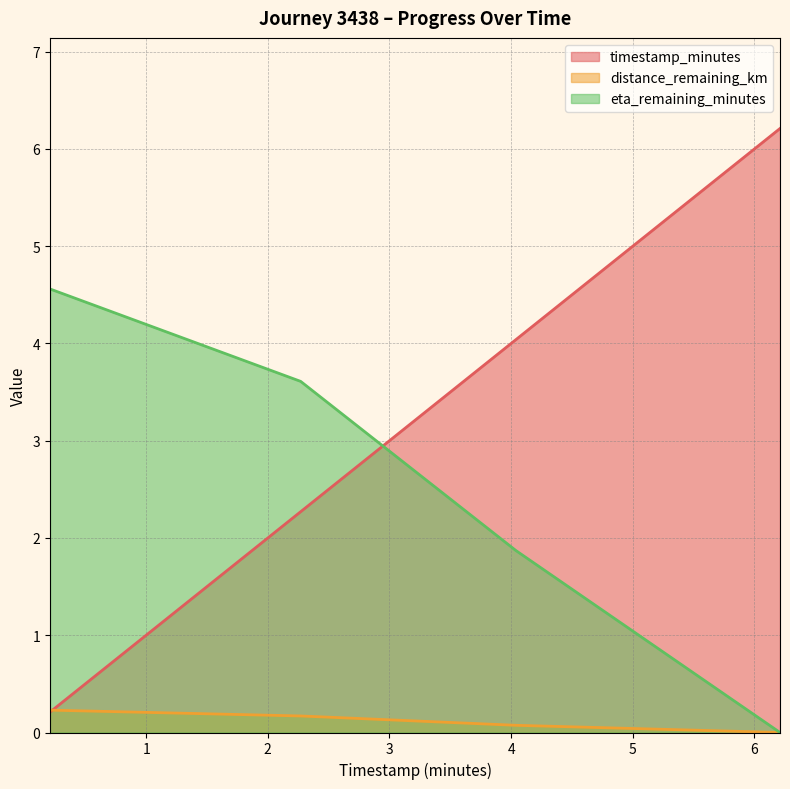

The value of timestamp_minutes at 6.21 is 6.2. True or false?

True